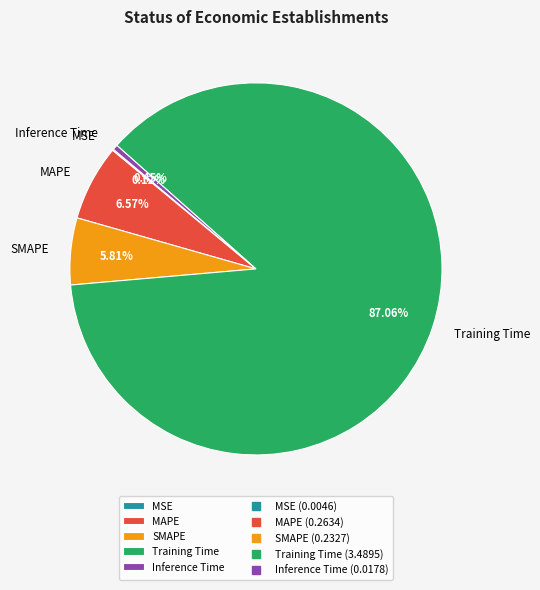

Combined, do SMAPE and MAPE account for over 50%?

No